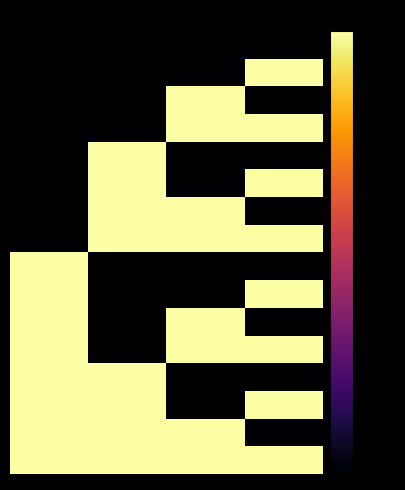

What is the spread (max minus min) of values at 3?

80